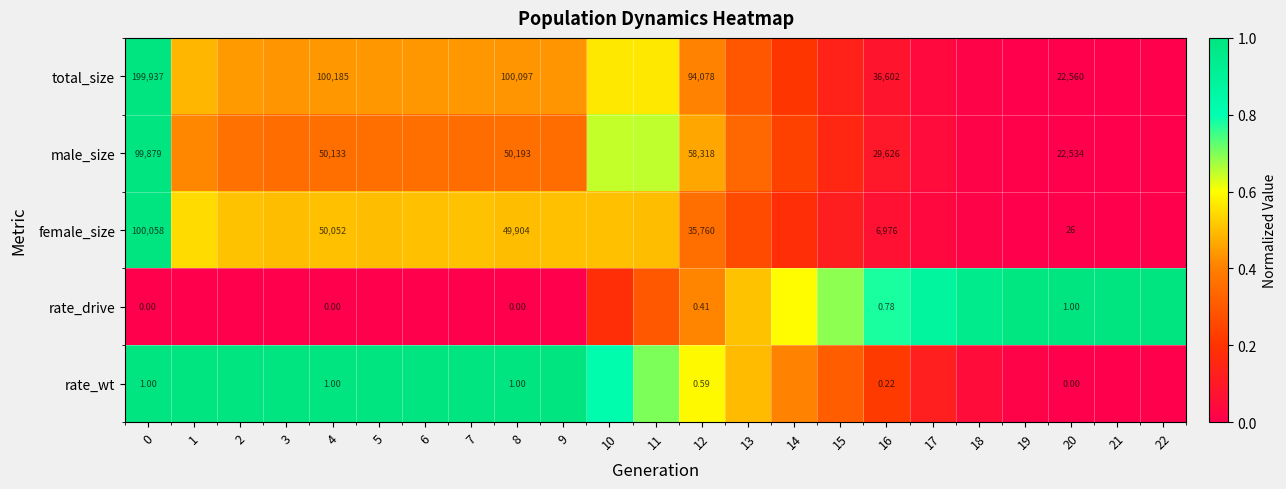

The female_size series shows 0.5 at 10. True or false?

True